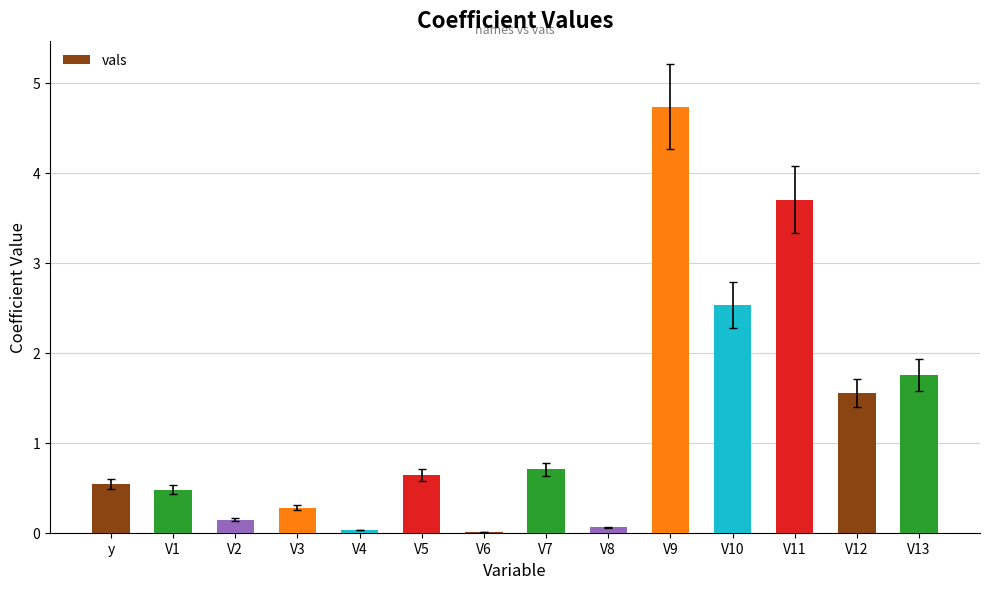

Read the value at V13.

1.8